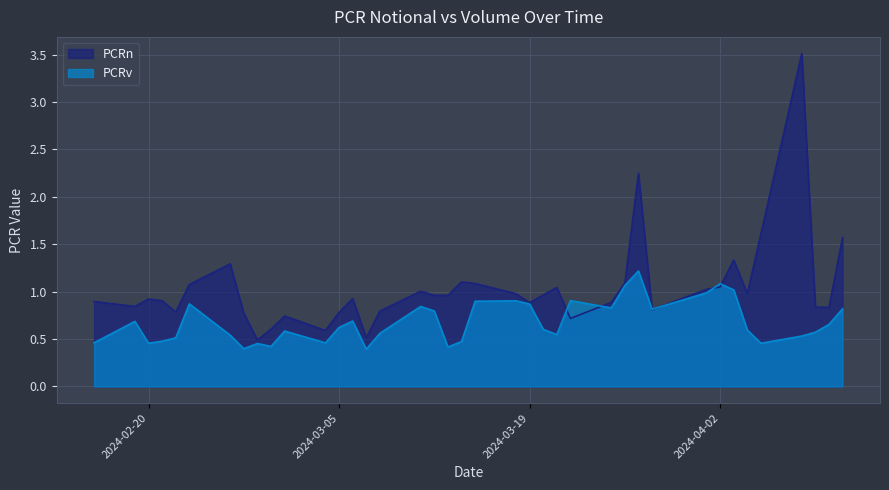

What is the highest value of the PCRv series?

1.2